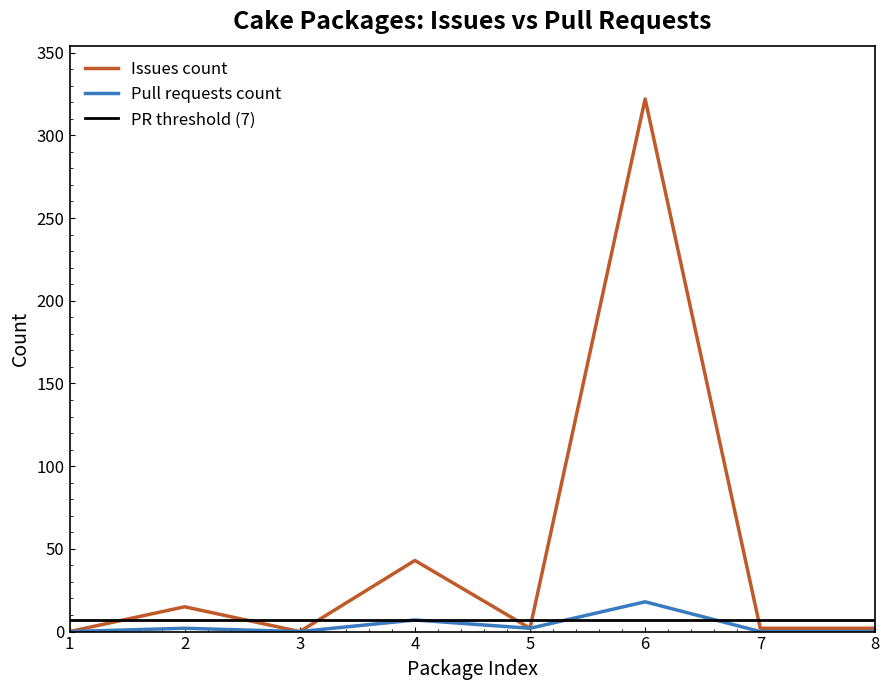

Is the value of Issues count at 4 greater than the value of Pull requests count at 8?

Yes